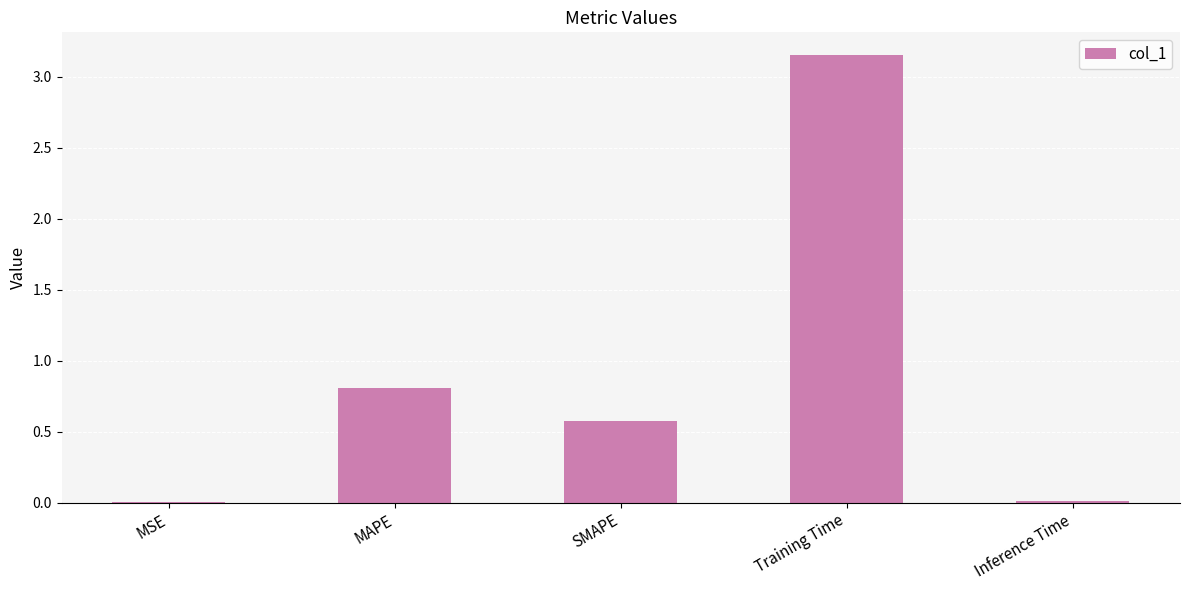

Between Training Time and Inference Time, which is larger?

Training Time